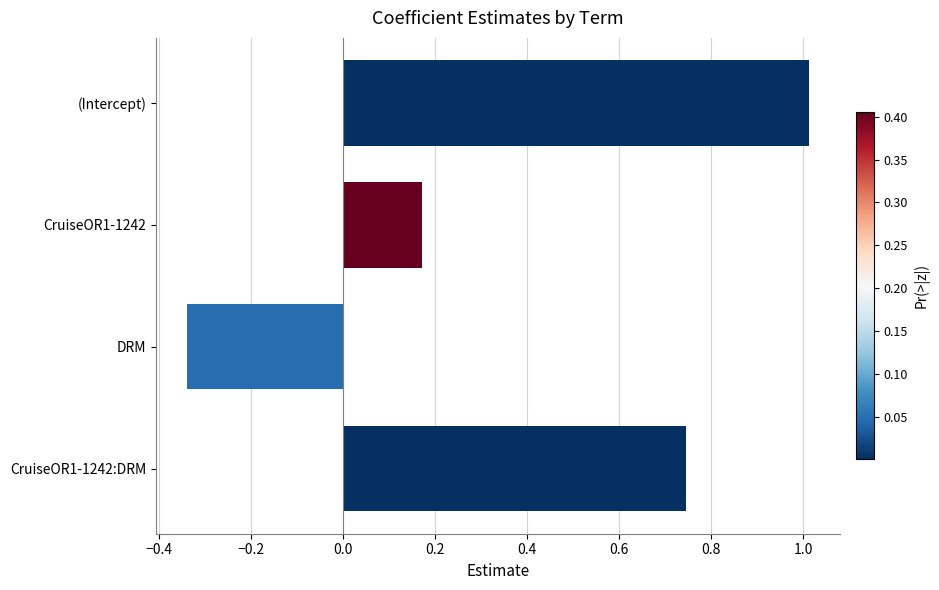

Rank the categories by value from lowest to highest.

DRM, CruiseOR1-1242, CruiseOR1-1242:DRM, (Intercept)